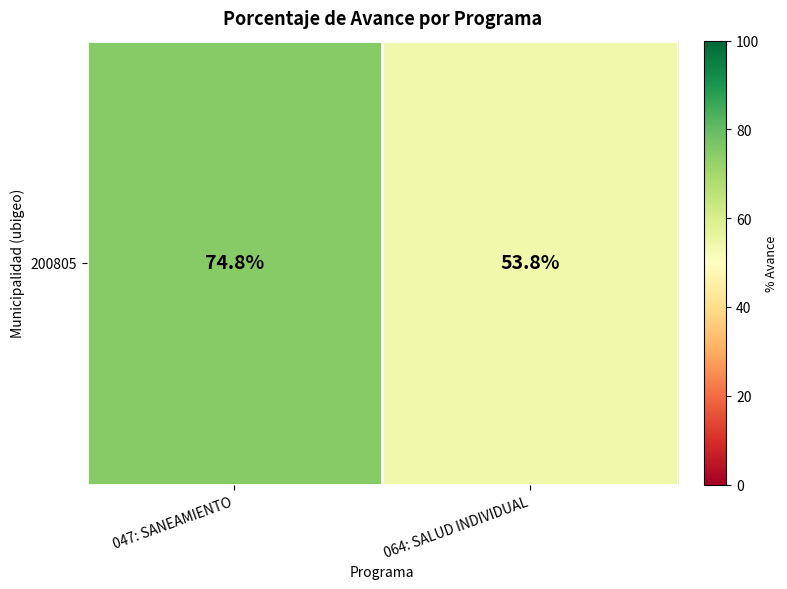

What is the difference between the maximum and minimum values?

21.0